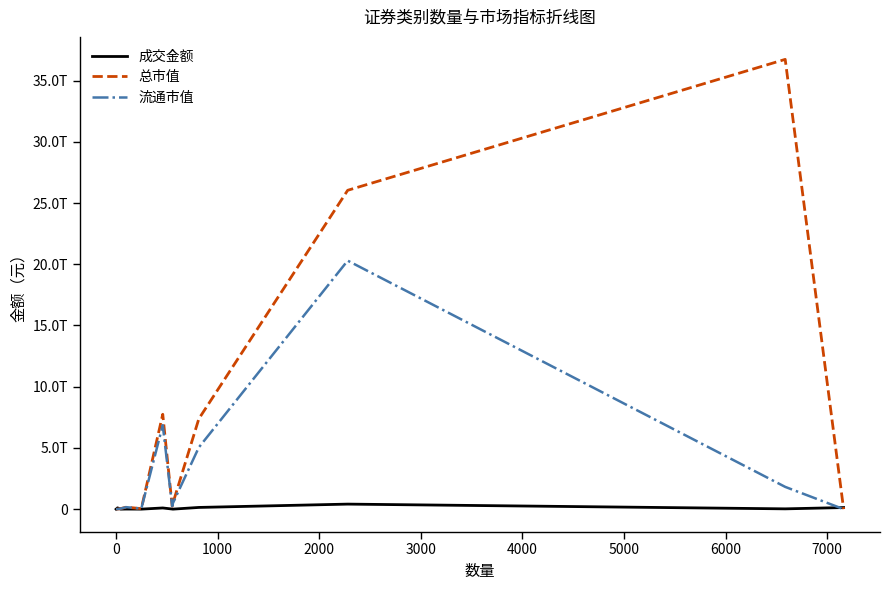

What are all the series names shown in the legend?

成交金额, 总市值, 流通市值